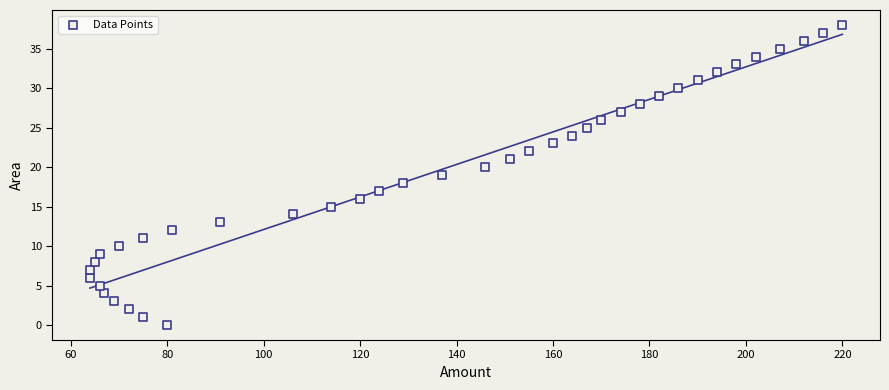

What is the range of Y values (max minus min)?

38